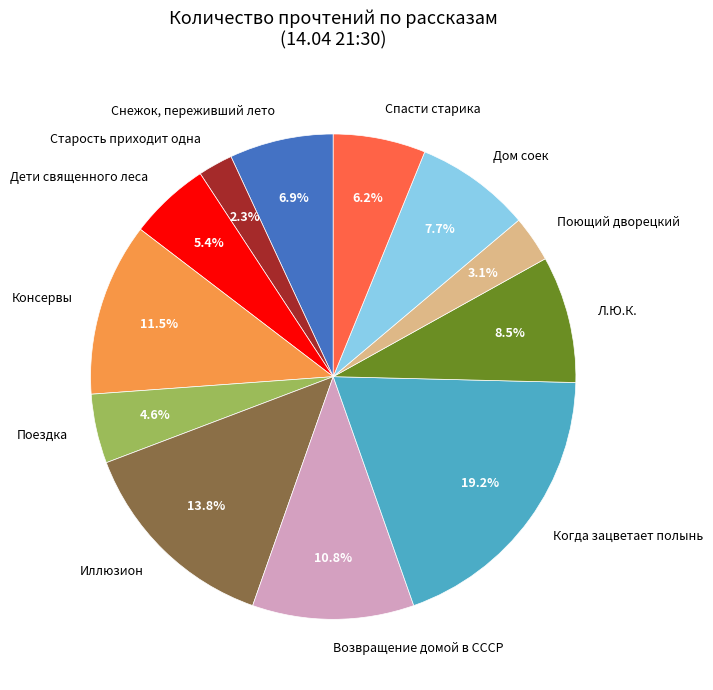

What is the smallest slice in the pie chart?

Старость приходит одна